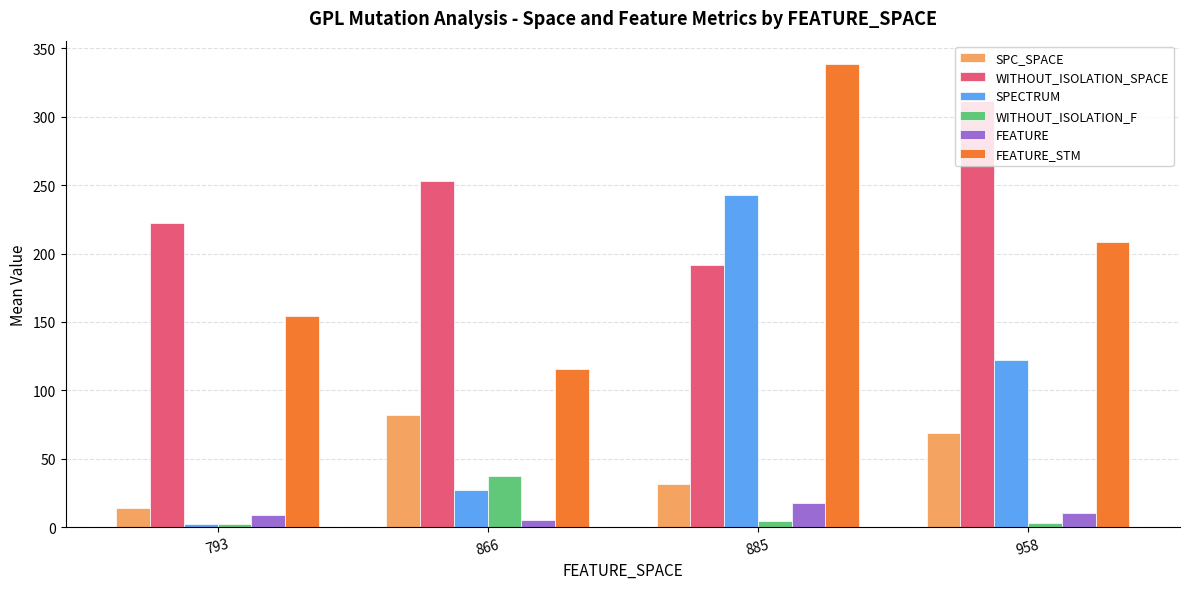

Rank the categories by WITHOUT_ISOLATION_SPACE value from lowest to highest.

885, 793, 866, 958